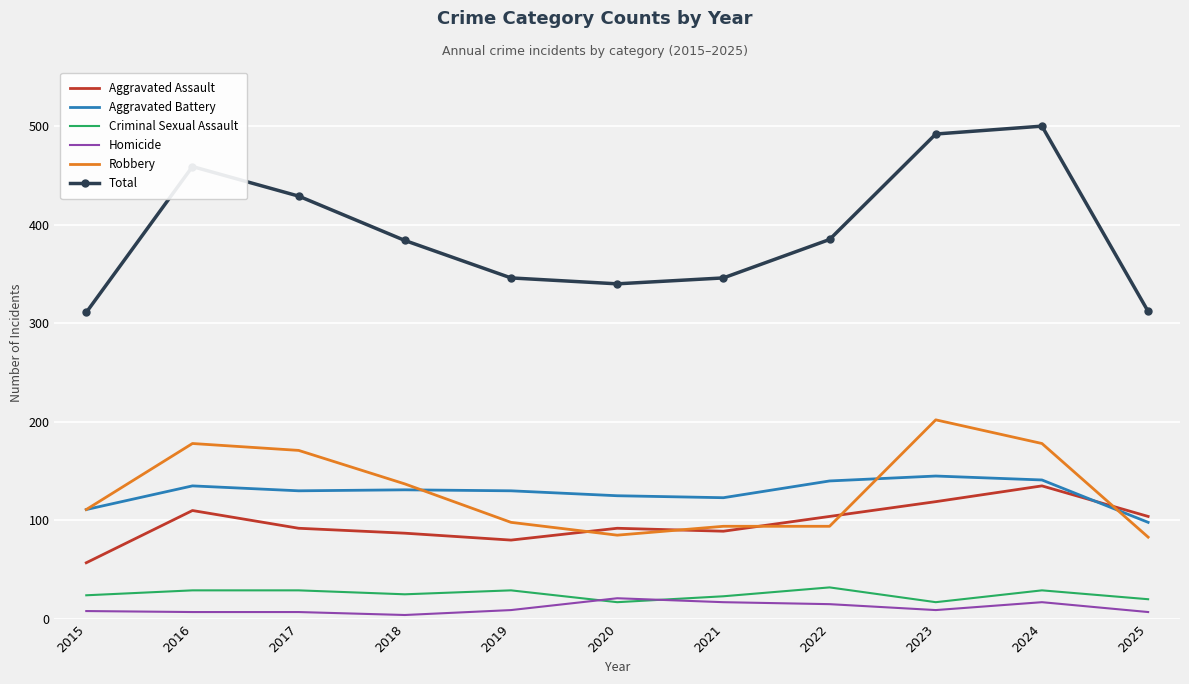

What is the maximum value shown in the chart?

500